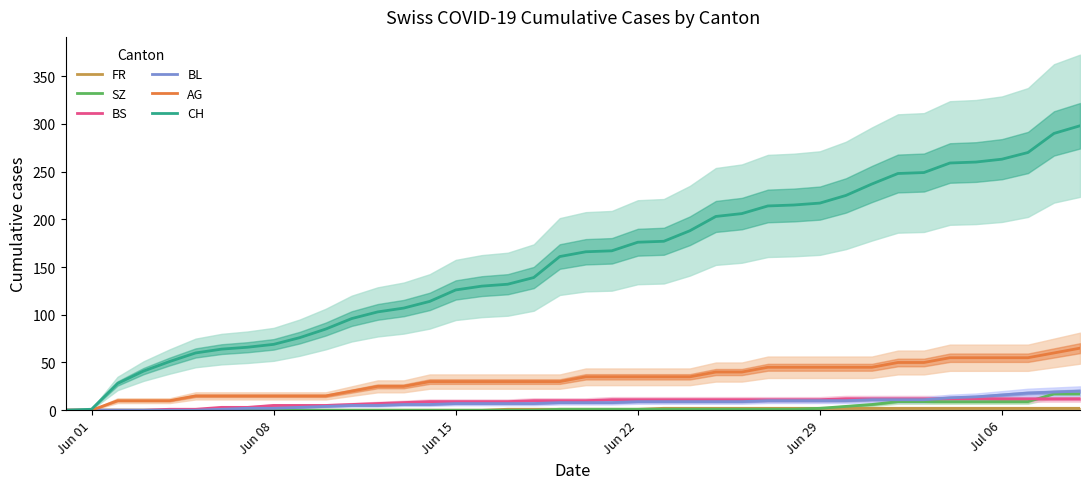

Which series has the largest total across all categories?

CH